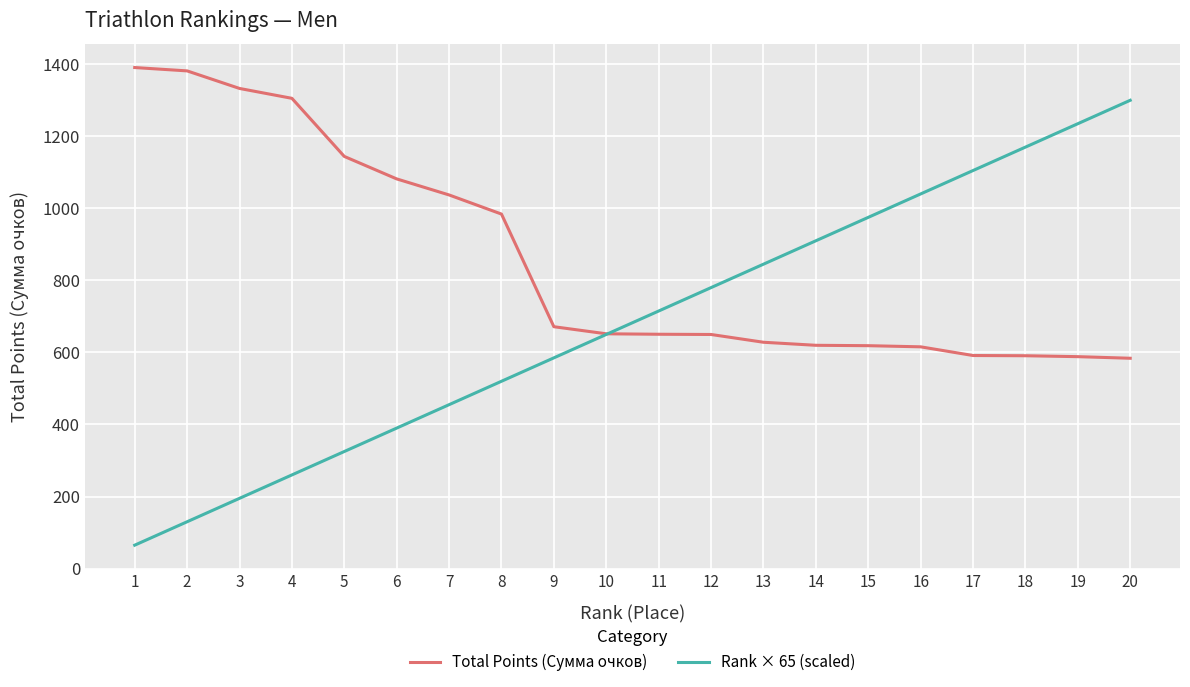

How many categories are shown in the chart?

20